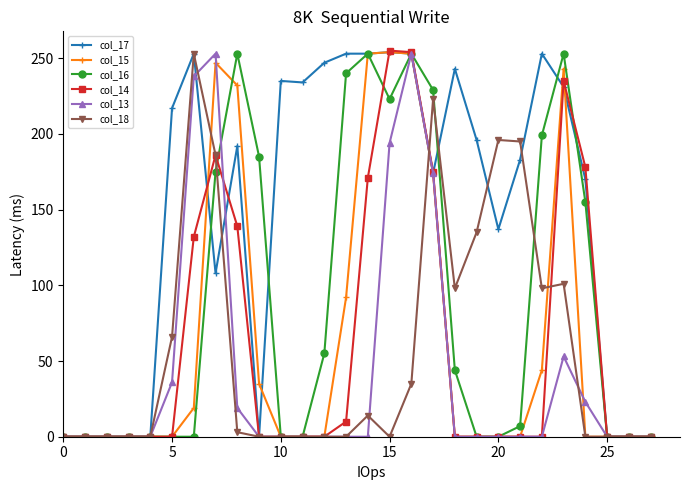

True or false: col_17 has more than 0 points higher than both neighbors.

True